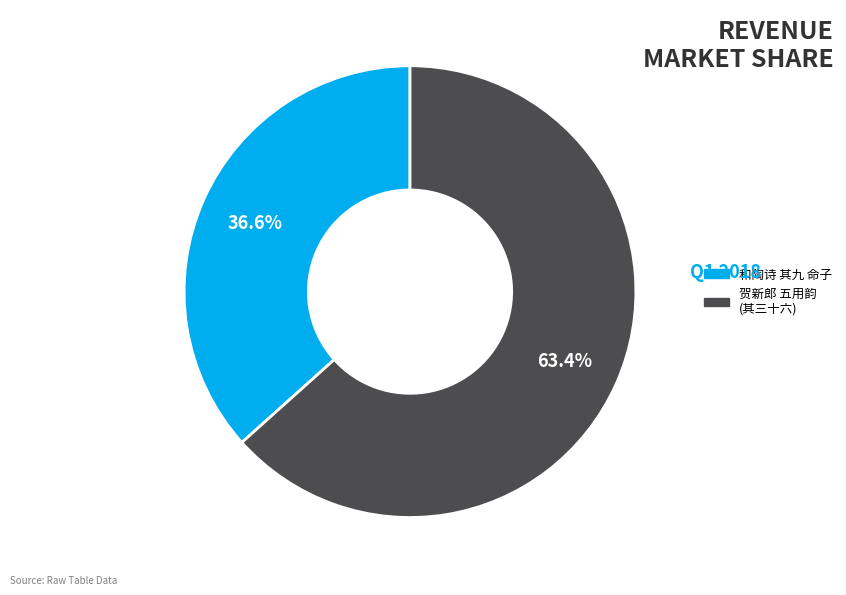

Is there any slice that represents more than half of the pie?

Yes